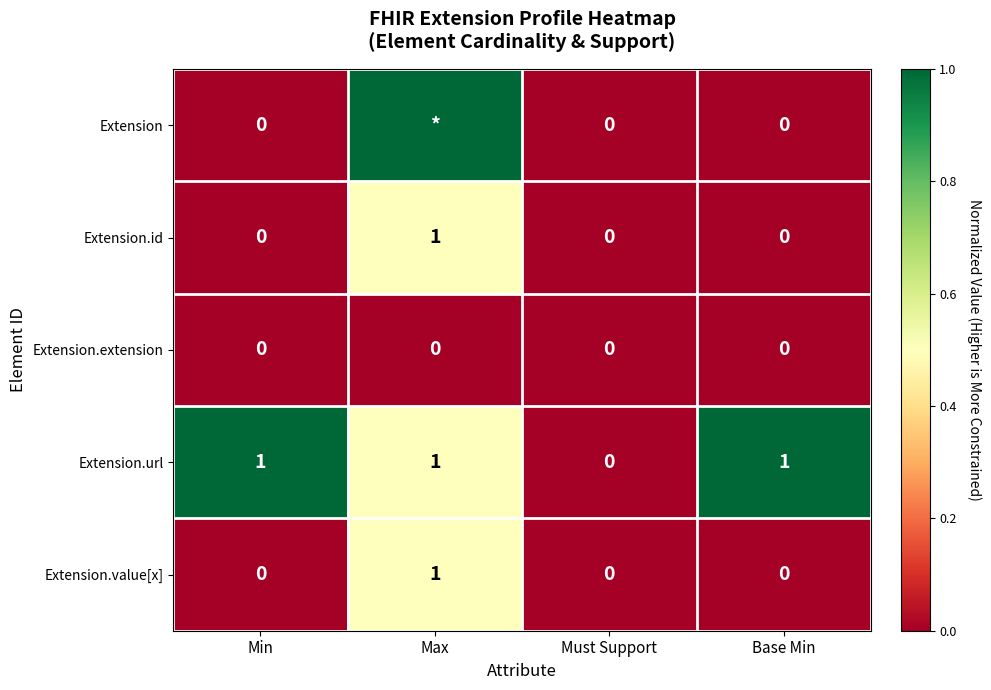

At which label does Extension.id reach its peak?

Max